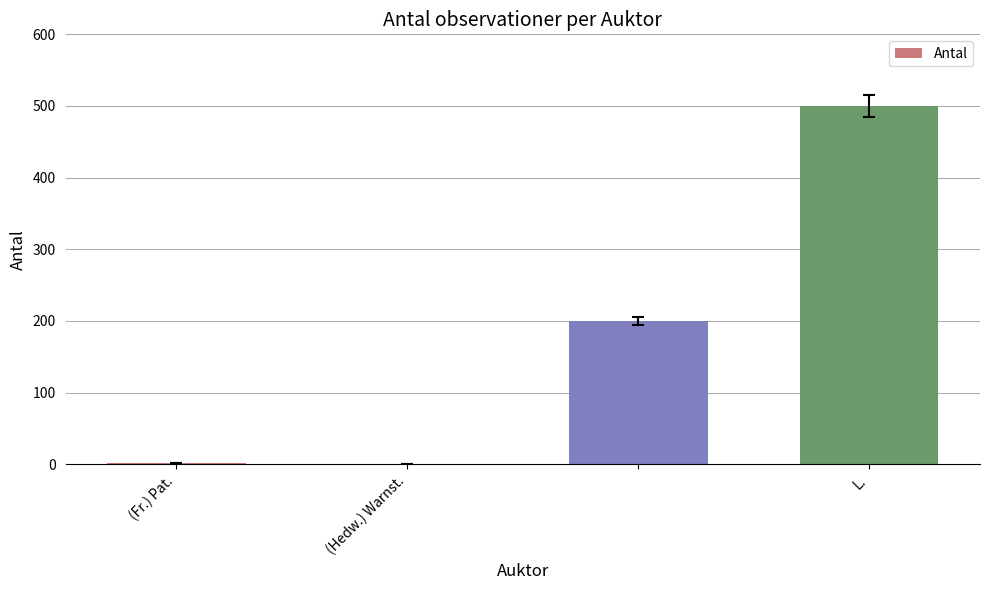

What is the sum of all values?

703